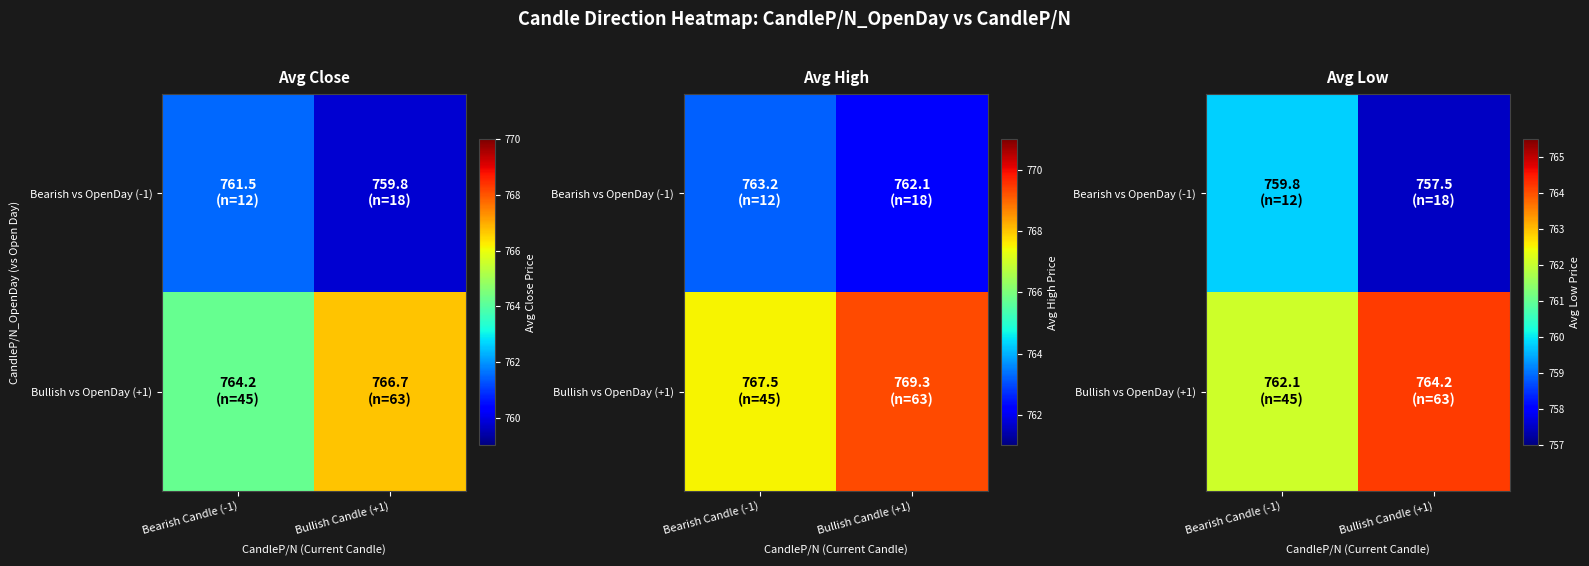

The value of Bearish vs OpenDay (-1) at Bullish Candle (+1) is 1000.8. True or false?

False